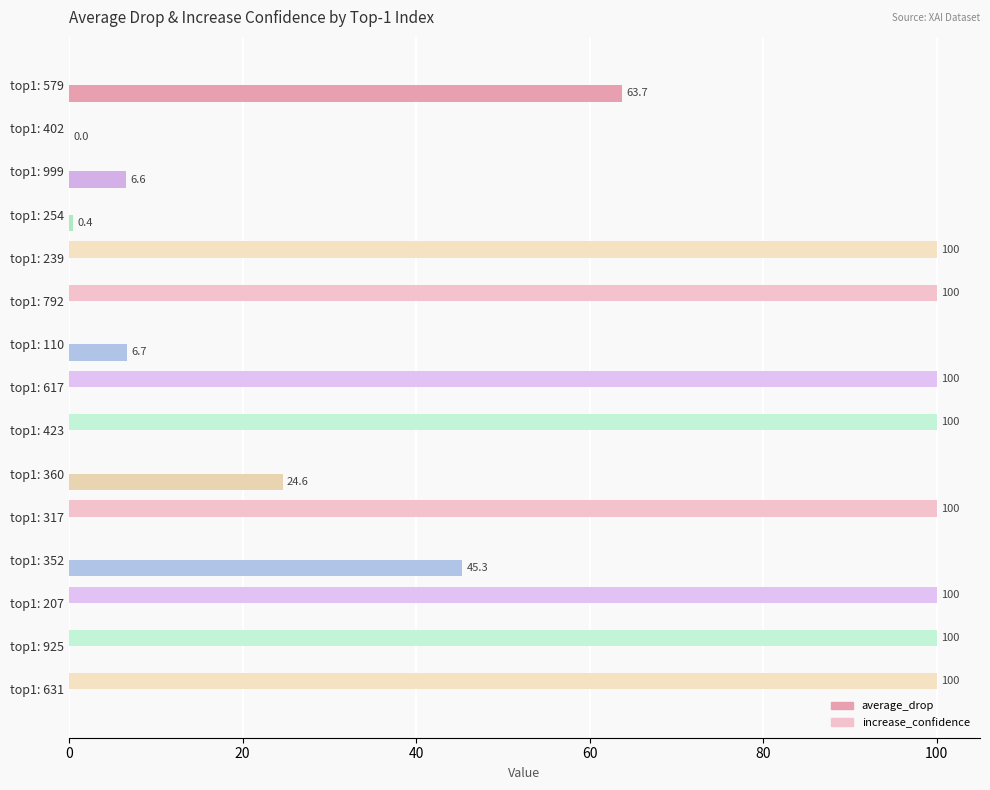

The increase_confidence series shows 0.0 at top1: 110. True or false?

True